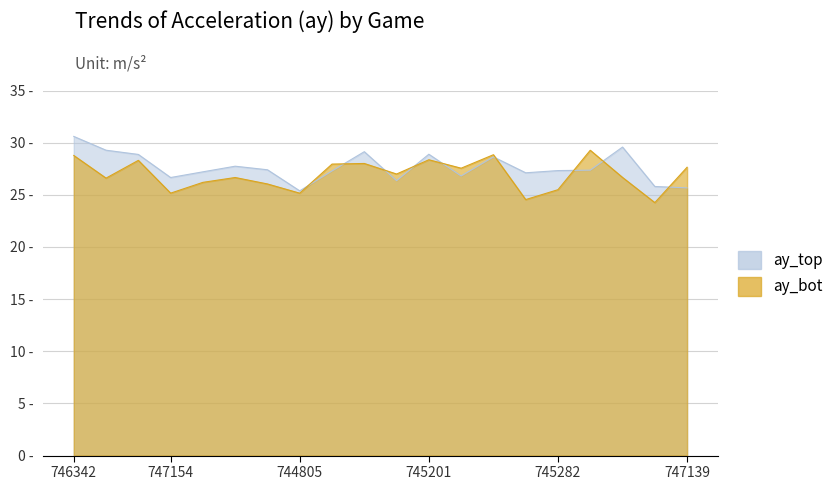

Is the value of ay_bot at 746174 greater than the value of ay_top at 747154?

Yes